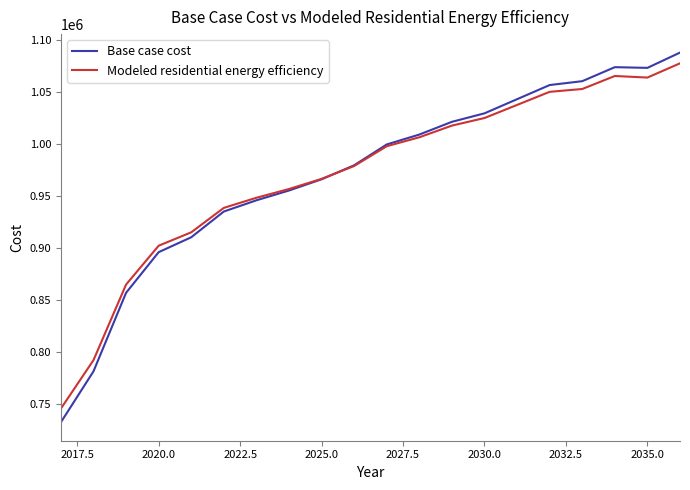

What is the smallest value displayed?

732699.6